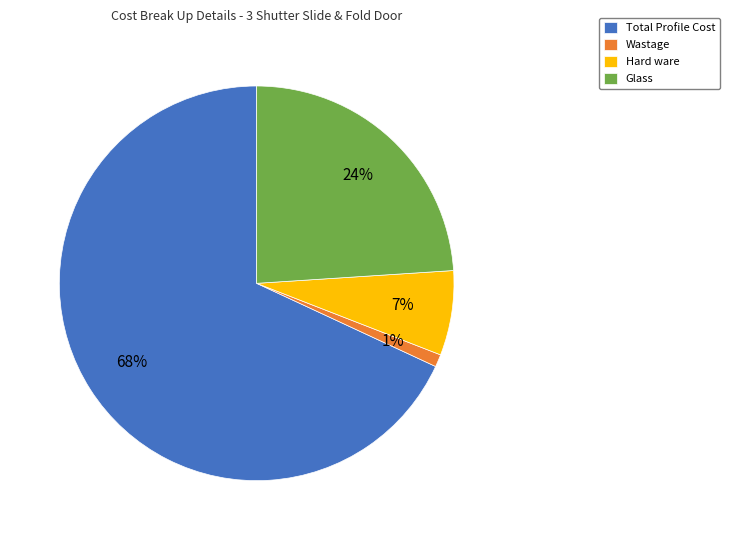

Does any single category account for the majority?

Yes